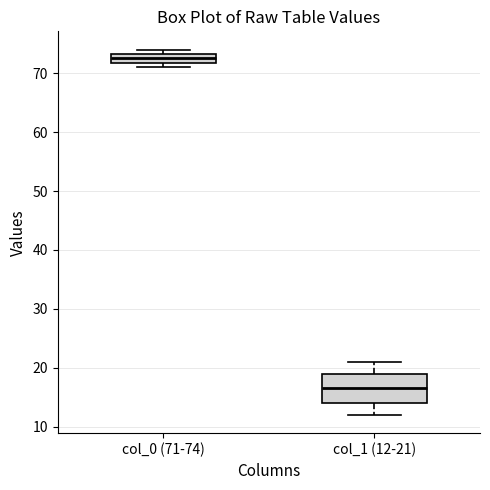

Where is the lower edge of the box for col_0 (71-74) on the y-axis? The values are not printed on the chart, so give them approximately, as read against the axis.

72